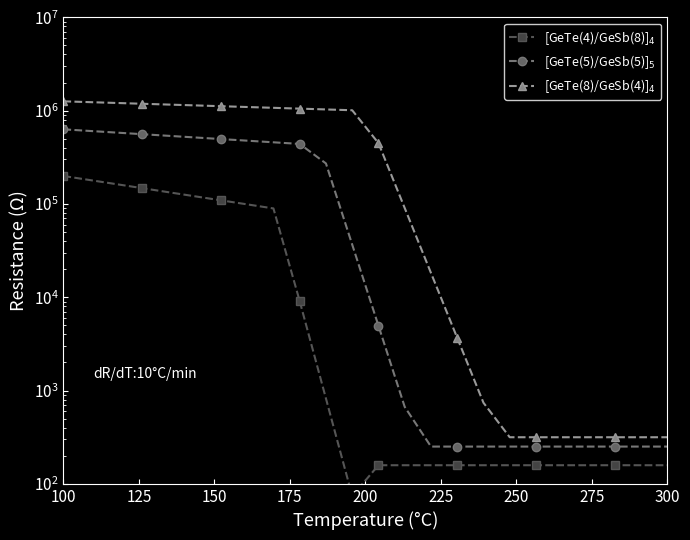

At which category is the sum across all series the highest?

100